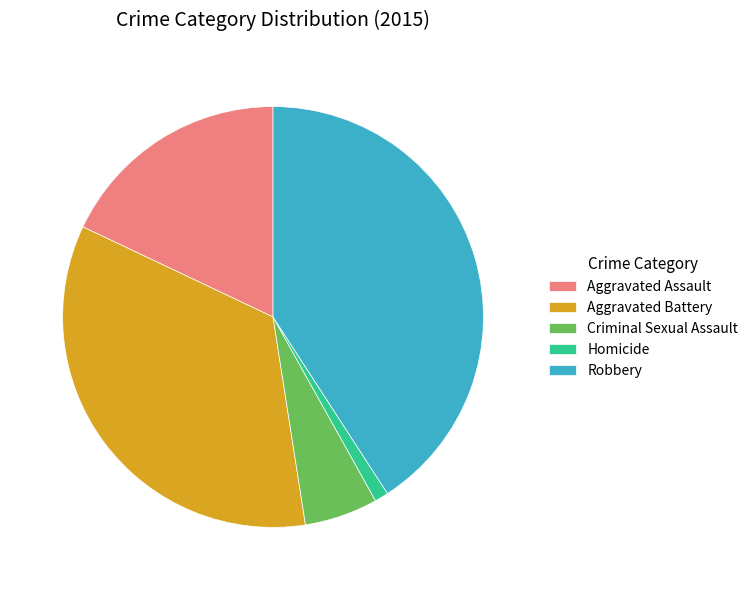

Rank the categories by value from lowest to highest.

Homicide, Criminal Sexual Assault, Aggravated Assault, Aggravated Battery, Robbery